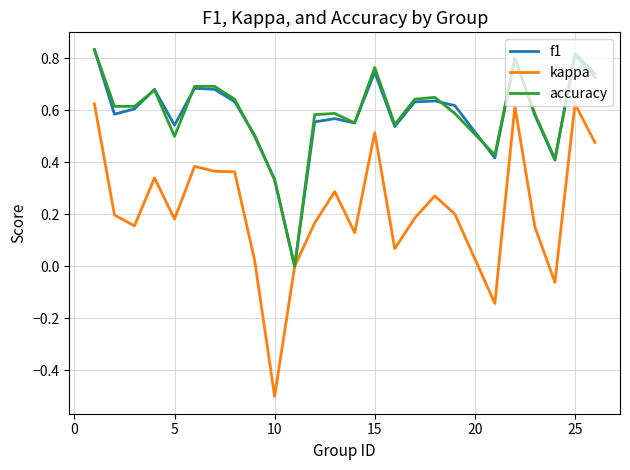

What is the smallest value displayed?

-0.5